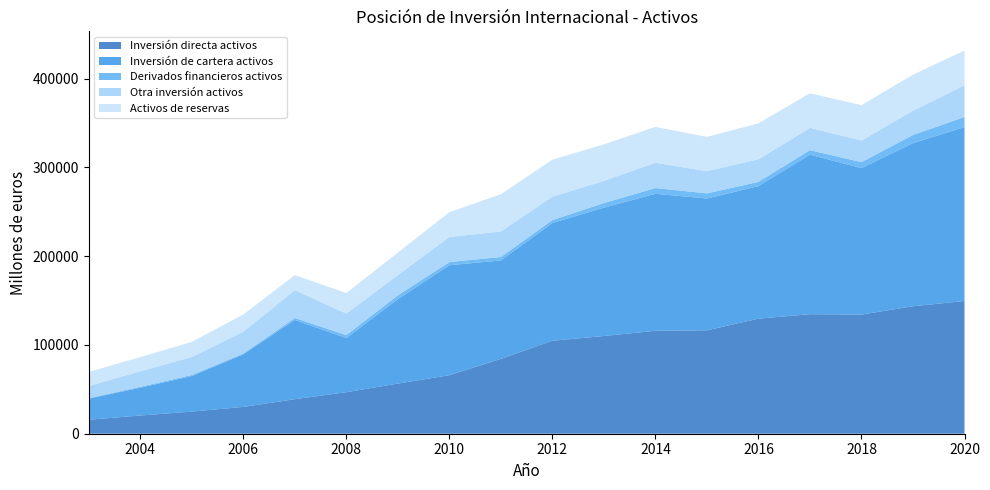

Reading left to right, list all the values displayed in this chart.

Inversión directa activos: 2003=15738	2004=20540	2005=24914	2006=30225	2007=38909	2008=46792	2009=56507	2010=65922	2011=84365	2012=104780	2013=110083	2014=115978	2015=116503	2016=129668	2017=134683	2018=134210	2019=143622	2020=149516
Inversión de cartera activos: 2003=23891	2004=31323	2005=40112	2006=59220	2007=89325	2008=60911	2009=95094	2010=123885	2011=110892	2012=132595	2013=144574	2014=154340	2015=148475	2016=149325	2017=179729	2018=165050	2019=183726	2020=195974
Derivados financieros activos: 2003=535	2004=995	2005=1173	2006=974	2007=2172	2008=3383	2009=4307	2010=3588	2011=3840	2012=3291	2013=5240	2014=6459	2015=5797	2016=4733	2017=5044	2018=6709	2019=9243	2020=11381
Otra inversión activos: 2003=13578	2004=17444	2005=20282	2006=24485	2007=31312	2008=24262	2009=22793	2010=28287	2011=28728	2012=26462	2013=24990	2014=28481	2015=25029	2016=25463	2017=25123	2018=24350	2019=27290	2020=35694
Activos de reservas: 2003=15851	2004=16016	2005=16963	2006=19429	2007=16910	2008=23162	2009=25373	2010=27864	2011=41979	2012=41650	2013=41094	2014=40447	2015=38643	2016=40494	2017=38983	2018=39861	2019=40657	2020=39200